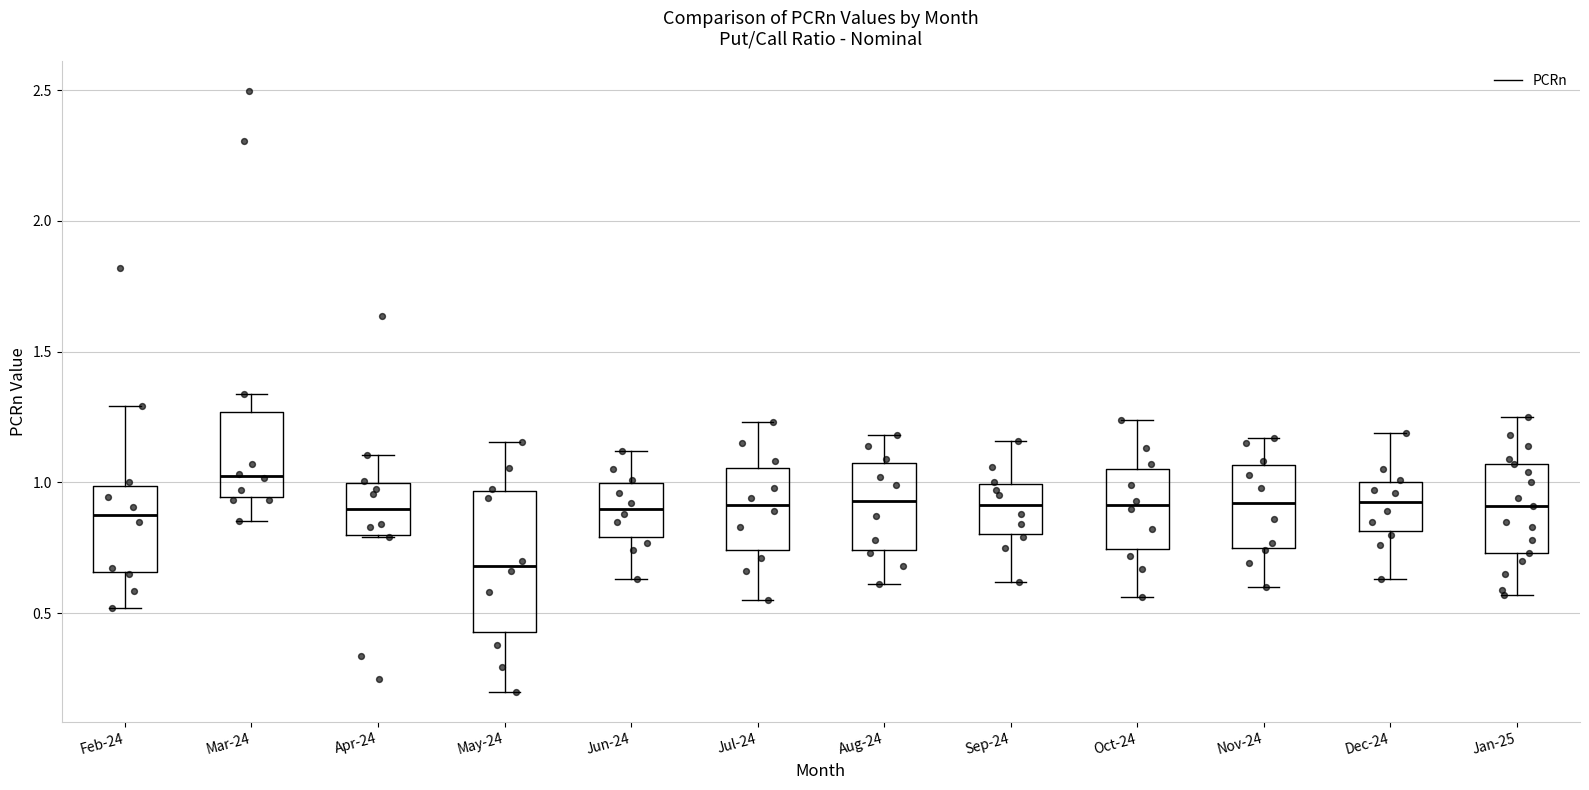

Which box is the tallest, from its lower edge to its upper edge?

May-24